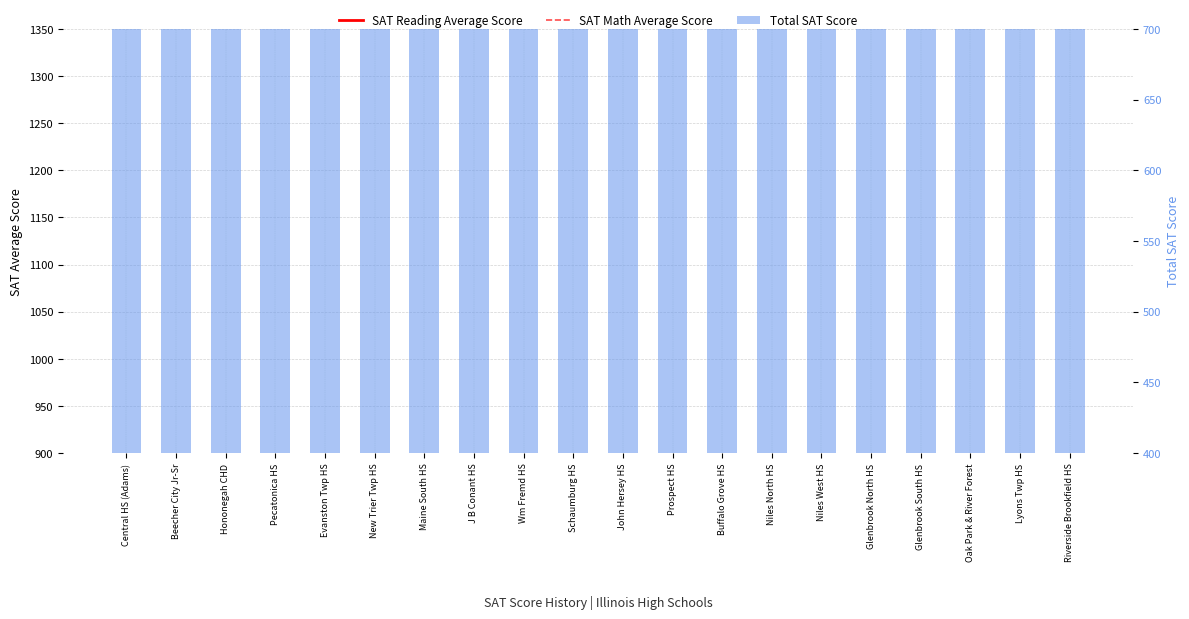

Which series has the widest spread of values?

Total SAT Score